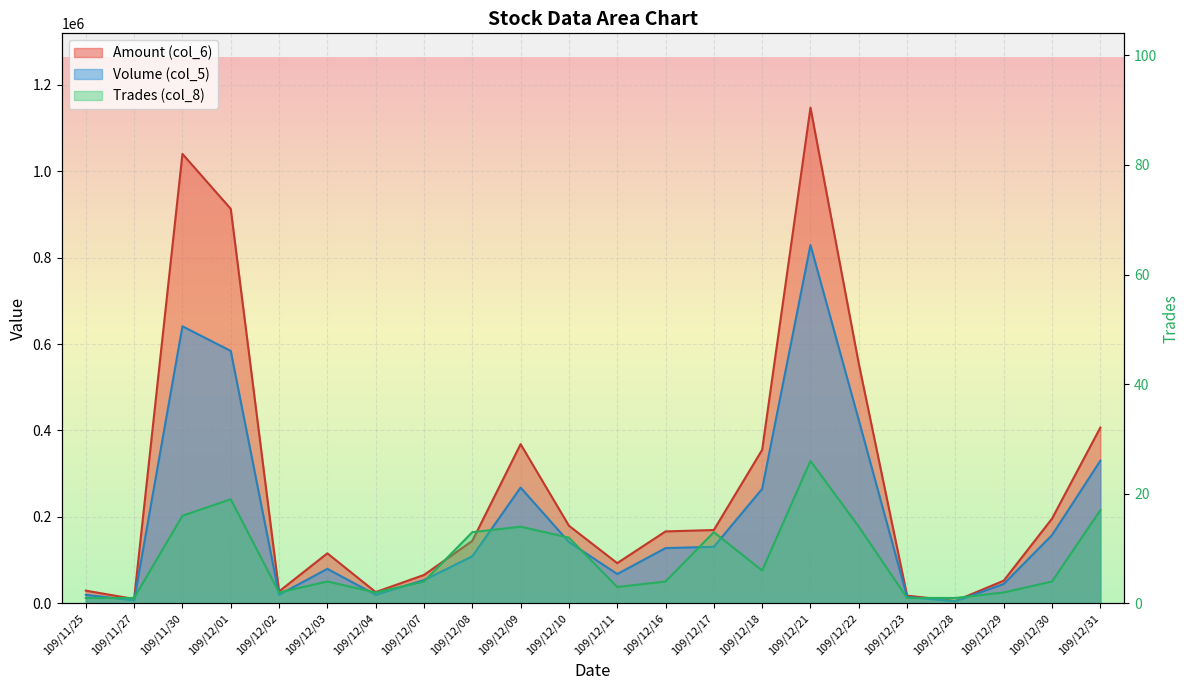

How many categories are shown in the chart?

22